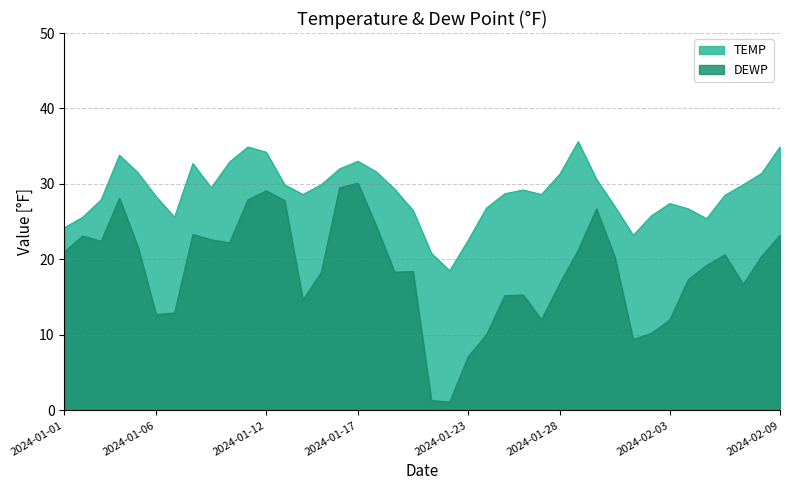

At which category does TEMP reach its first local valley?

2024-01-07